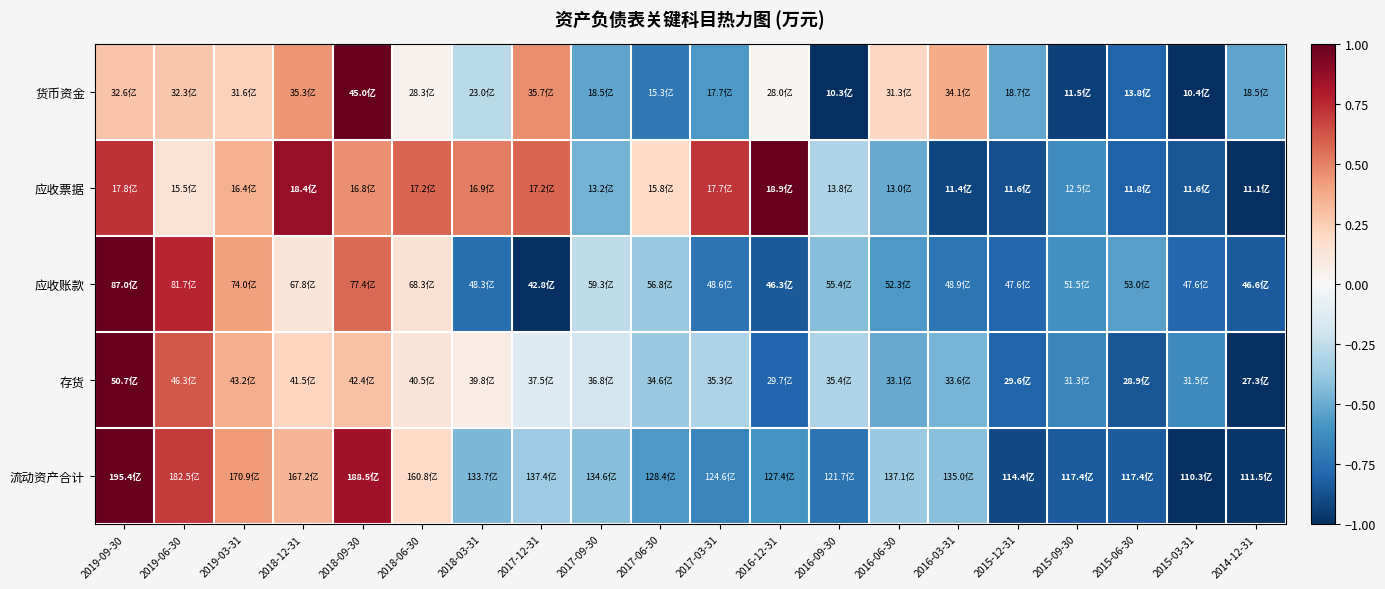

At 2015-06-30, list the series in order from smallest to largest.

存货, 流动资产合计, 应收票据, 货币资金, 应收账款